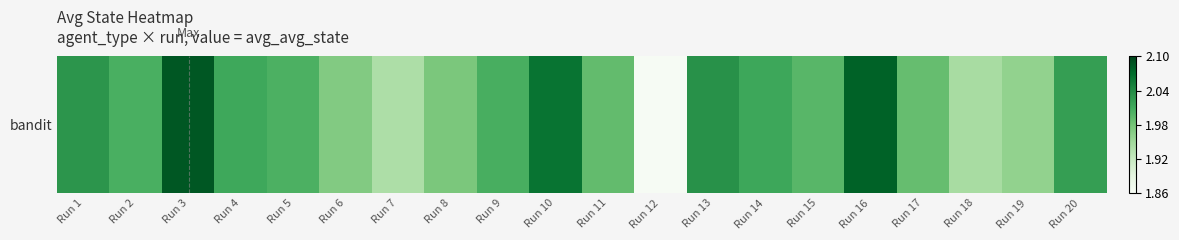

At which category does the chart reach its minimum across all series?

Run 12